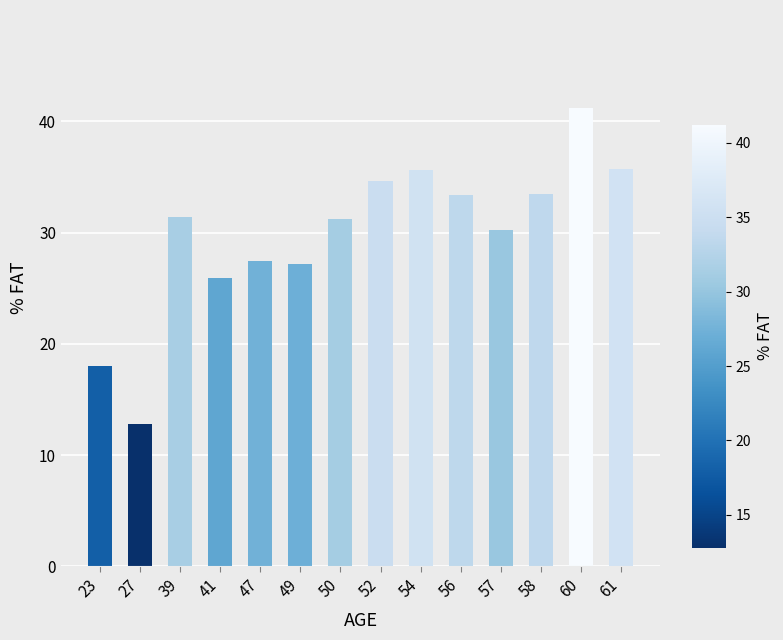

How many values are below 31?

6